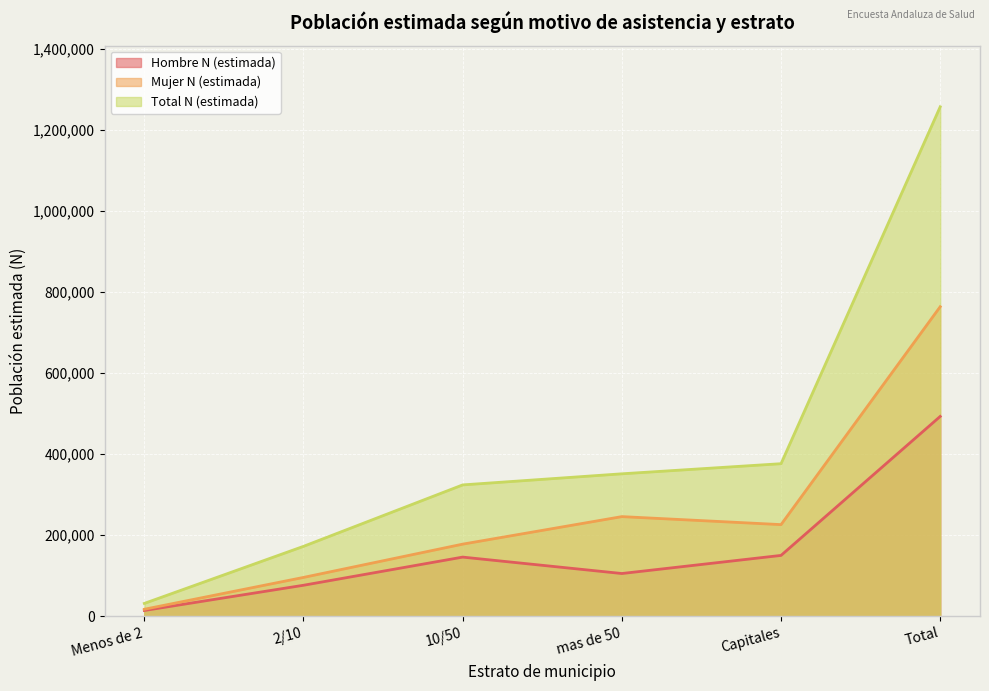

What are all the series names shown in the legend?

Hombre N (estimada), Mujer N (estimada), Total N (estimada)